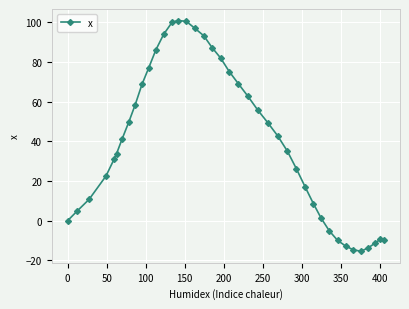

What is the sum of all values?

1580.0